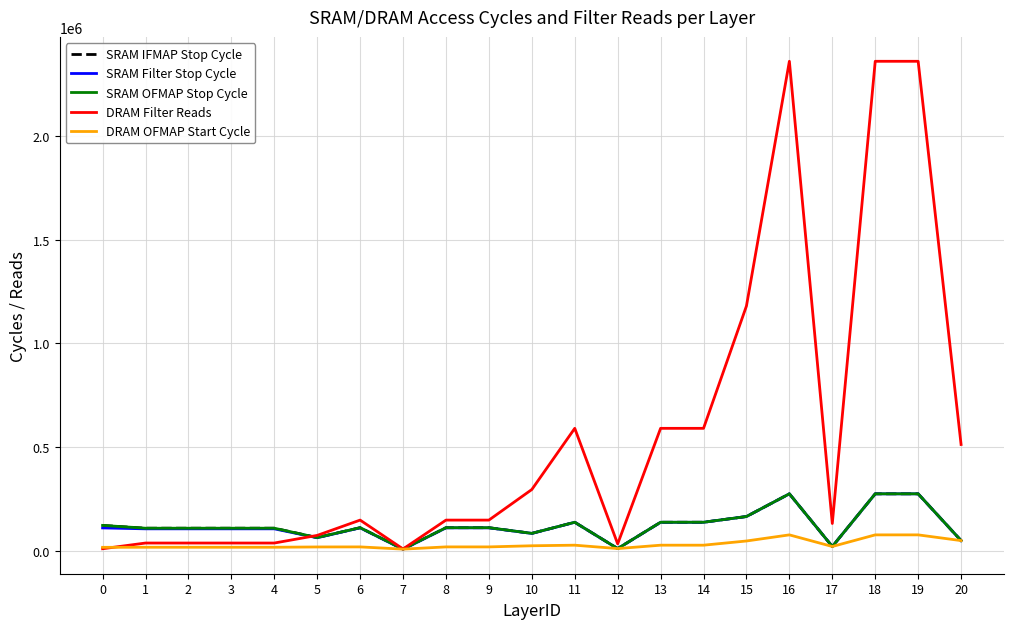

Which series has the widest spread of values?

DRAM Filter Reads